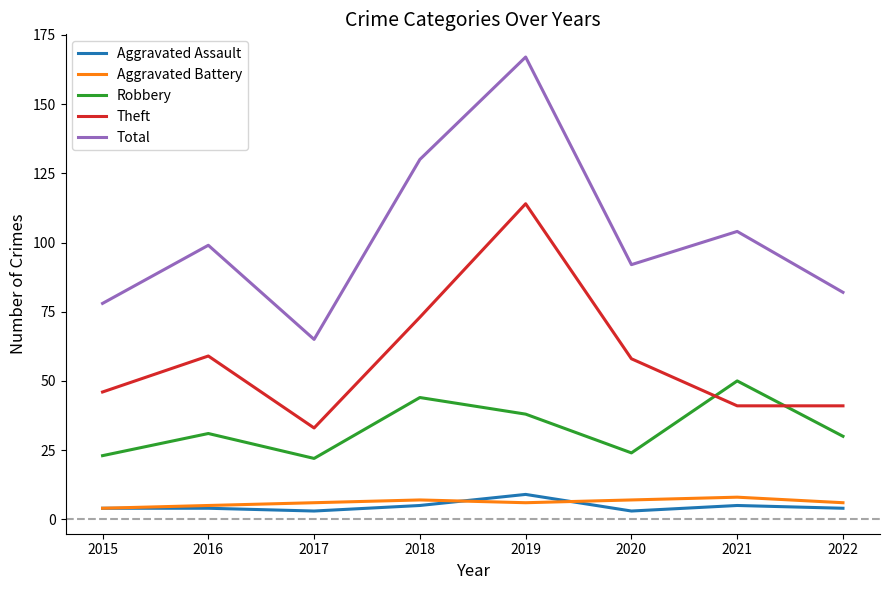

After their last crossing, which series has the higher values: Aggravated Assault or Aggravated Battery?

Aggravated Battery